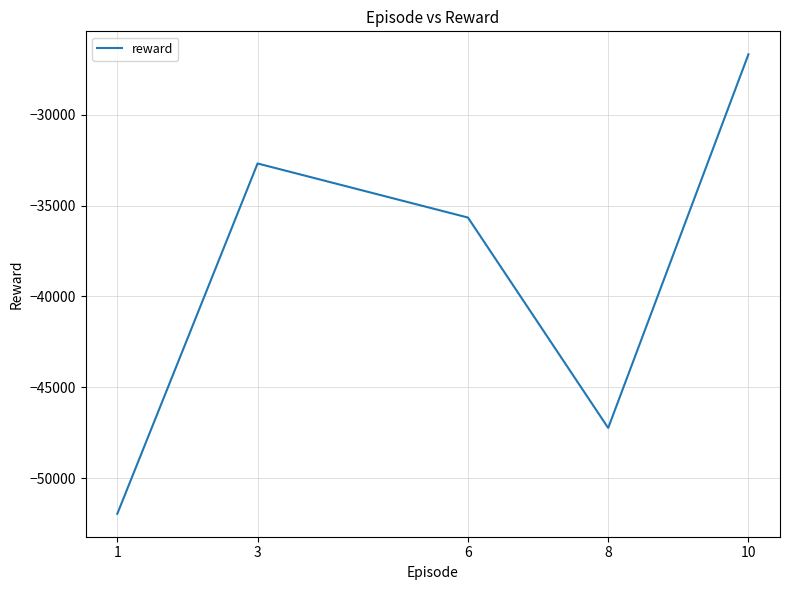

Reading left to right, list all the values displayed in this chart.

-51948.3	-32685.4	-35659.3	-47230.7	-26681.8